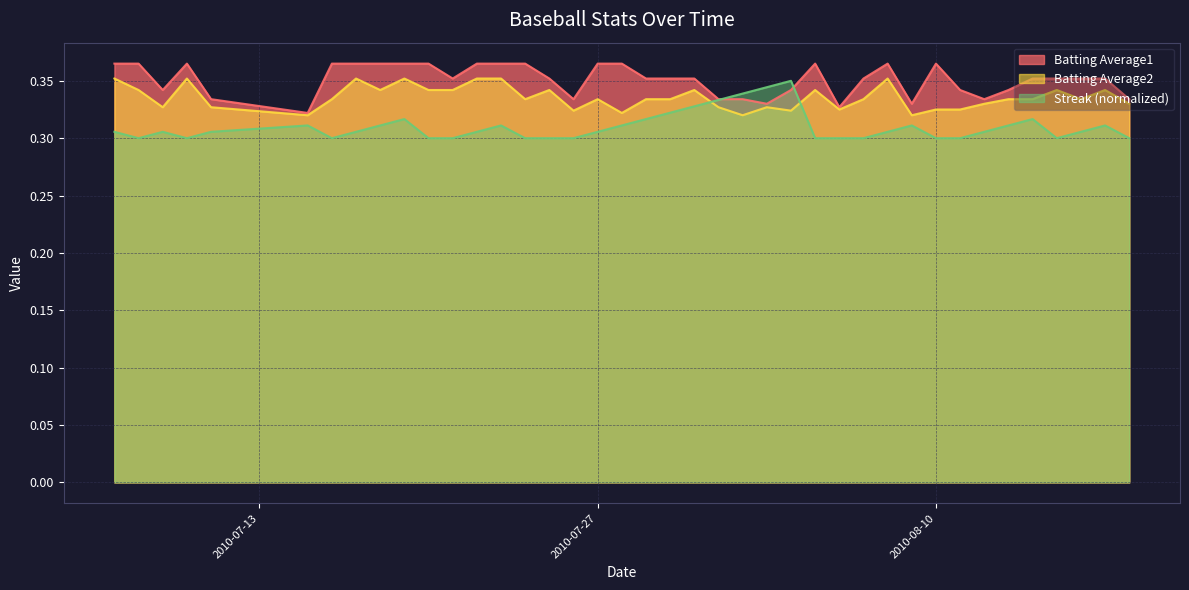

Count the Batting Average2 values in the range 0 to 1.

40